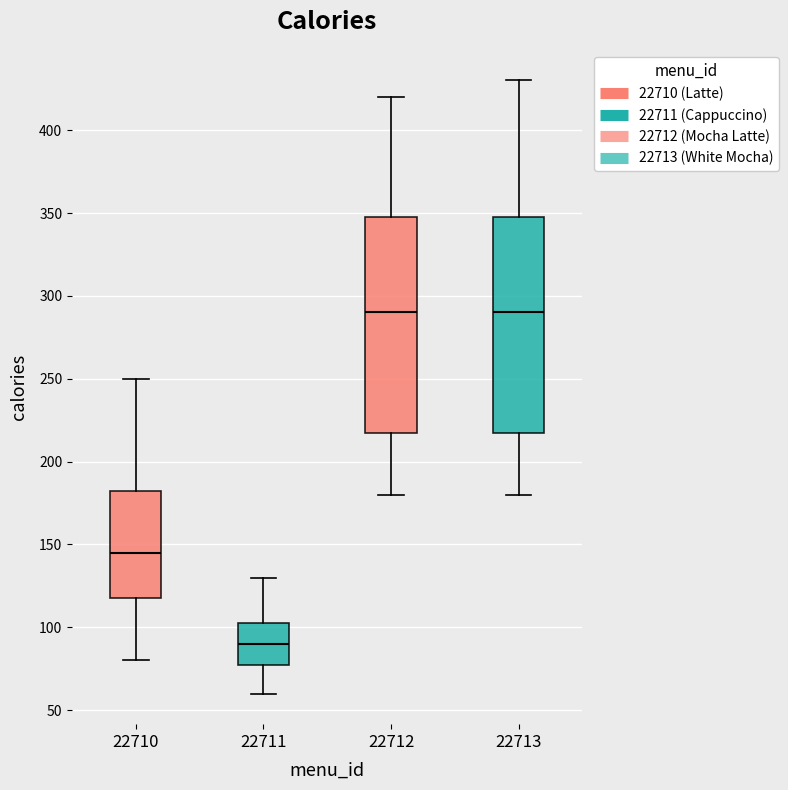

Reading left to right, transcribe this box plot: for each box, give where its median line is, the range the box spans, and where its two whiskers end, as read against the y-axis. The values are not printed on the chart, so give them approximately, as read against the axis.

22710: median 145, box 120 to 185, whiskers 80 to 250
22711: median 90, box 80 to 105, whiskers 60 to 130
22712: median 290, box 220 to 350, whiskers 180 to 420
22713: median 290, box 220 to 350, whiskers 180 to 430